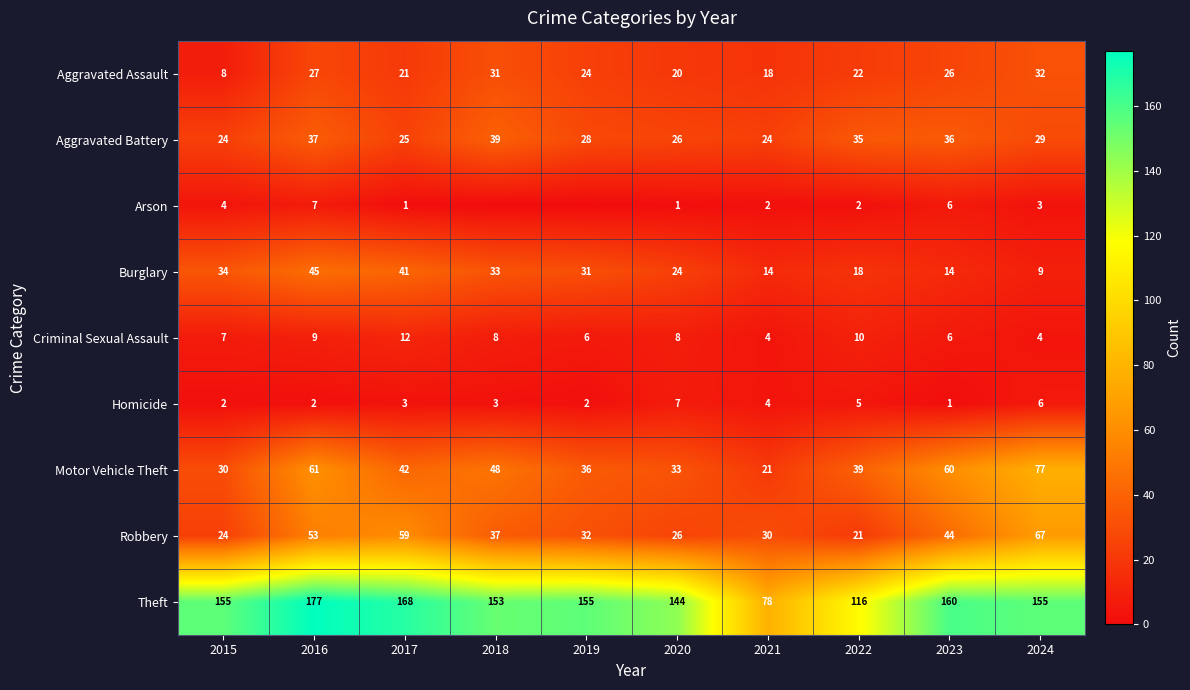

At which label is Homicide closest to 4?

2021